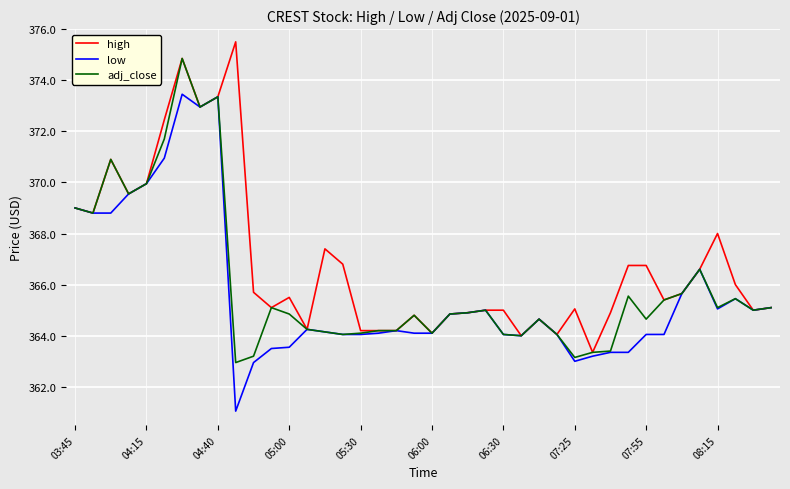

Which series has the largest total across all categories?

high